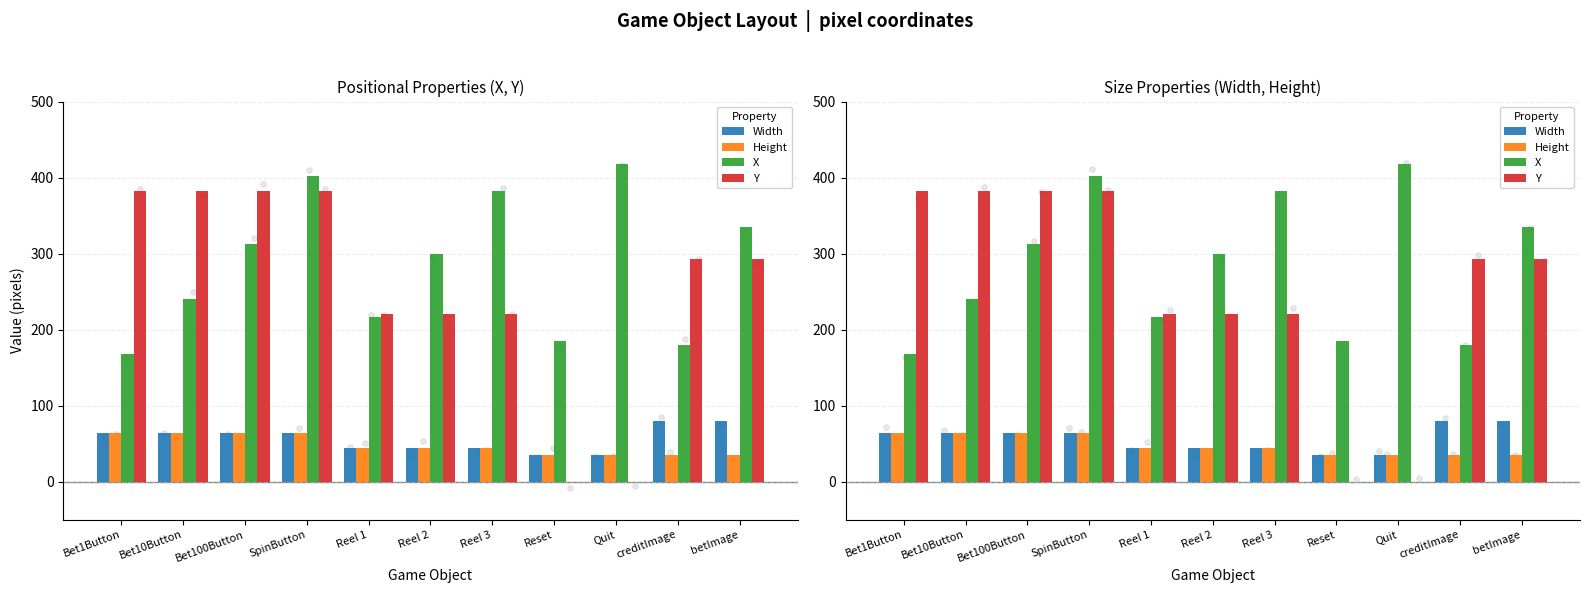

Which series reaches the maximum Y coordinate?

X